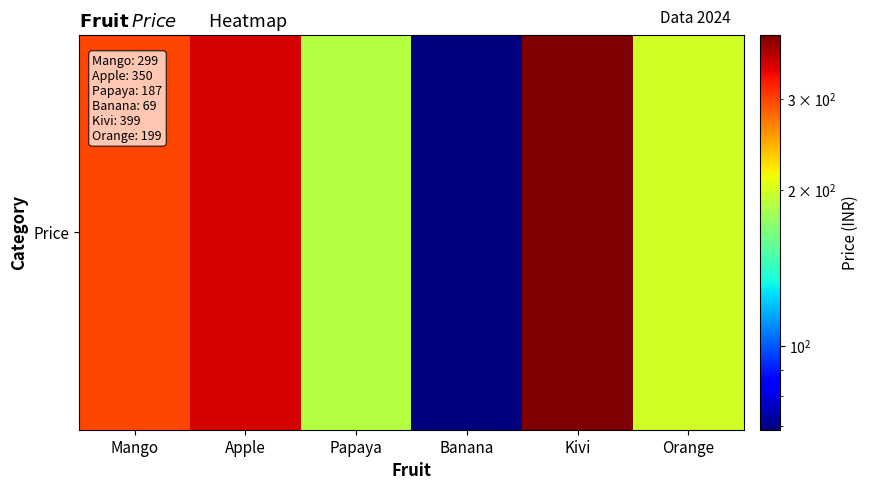

How many categories are shown in the chart?

6